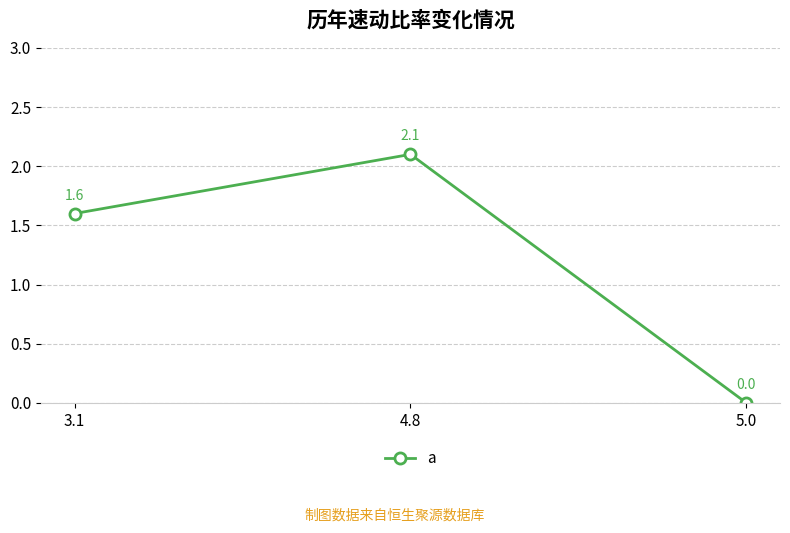

What is the maximum value shown in the chart?

2.1